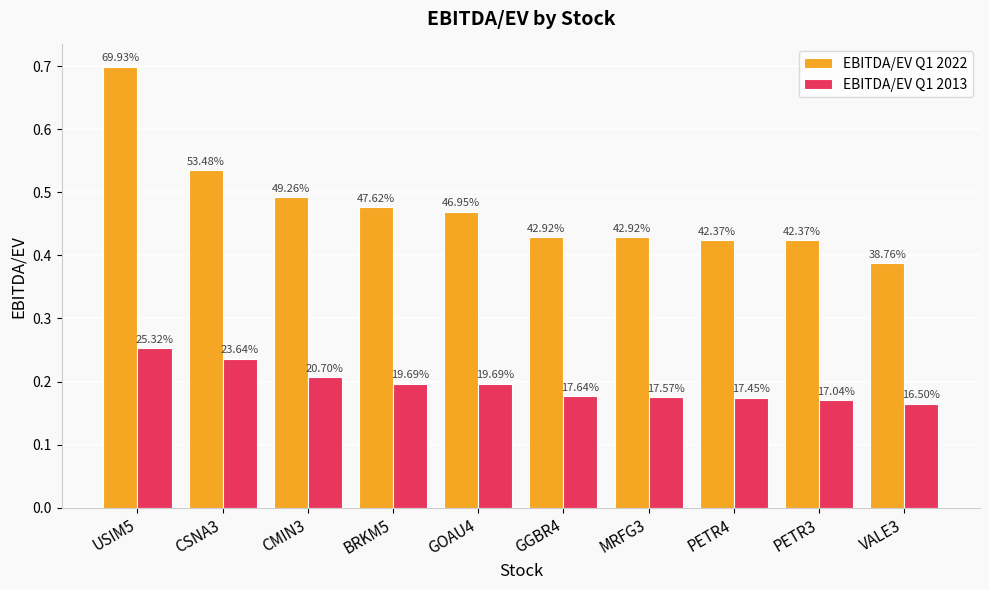

What position from the right is CMIN3?

8